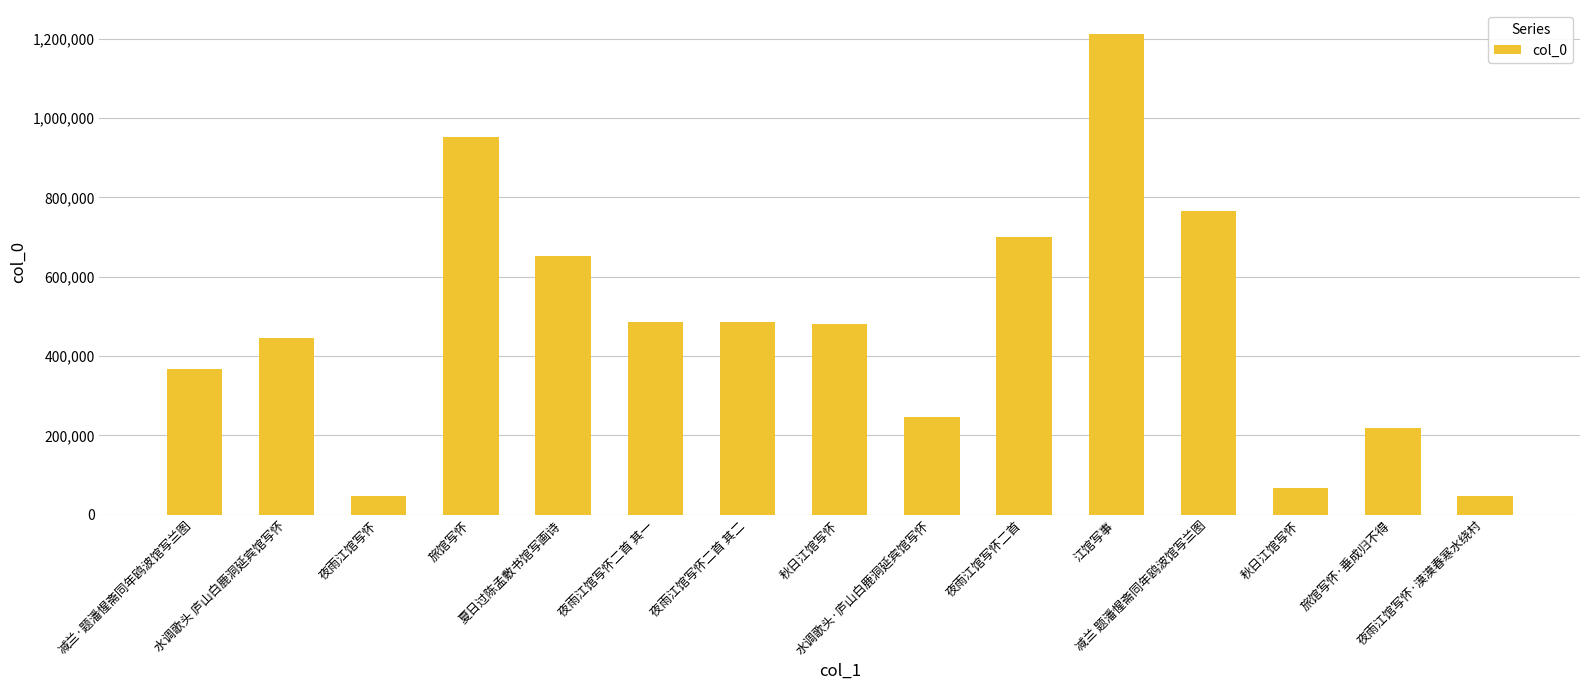

Reading left to right, what are all the values shown in this chart?

减兰·题潘惺斋同年鸥波馆写兰图=367434	水调歌头 庐山白鹿洞延宾馆写怀=444559	夜雨江馆写怀=47183	旅馆写怀=952877	夏日过陈孟敷书馆写画诗=652863	夜雨江馆写怀二首 其一=485237	夜雨江馆写怀二首 其二=485238	秋日江馆写怀=480786	水调歌头·庐山白鹿洞延宾馆写怀=246491	夜雨江馆写怀二首=700632	江馆写事=1211631	减兰 题潘惺斋同年鸥波馆写兰图=766527	秋日江馆写怀=67757	旅馆写怀·垂成归不得=217368	夜雨江馆写怀·漠漠春寒水绕村=47184